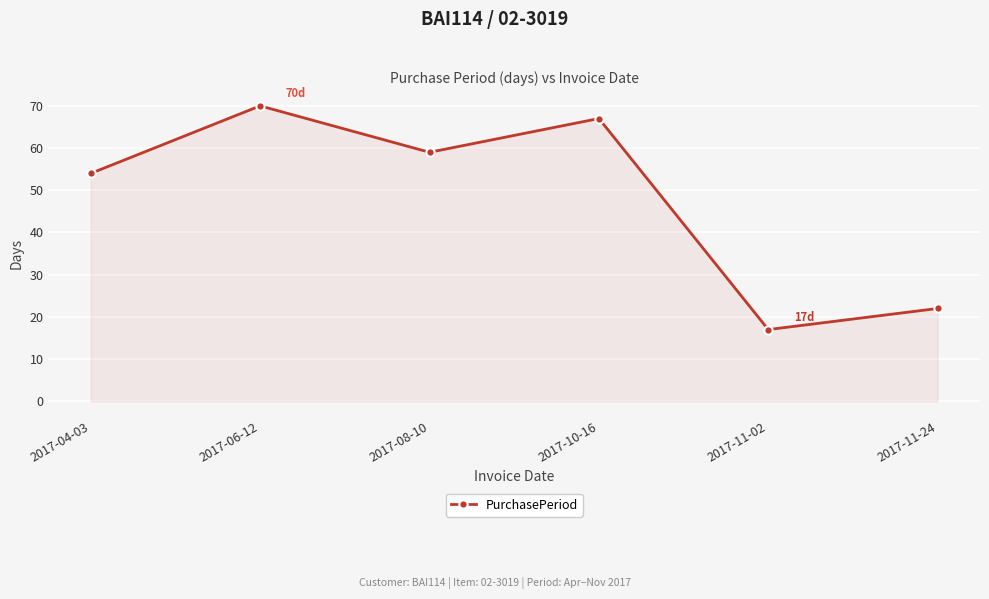

What is the difference between the maximum and minimum values?

53